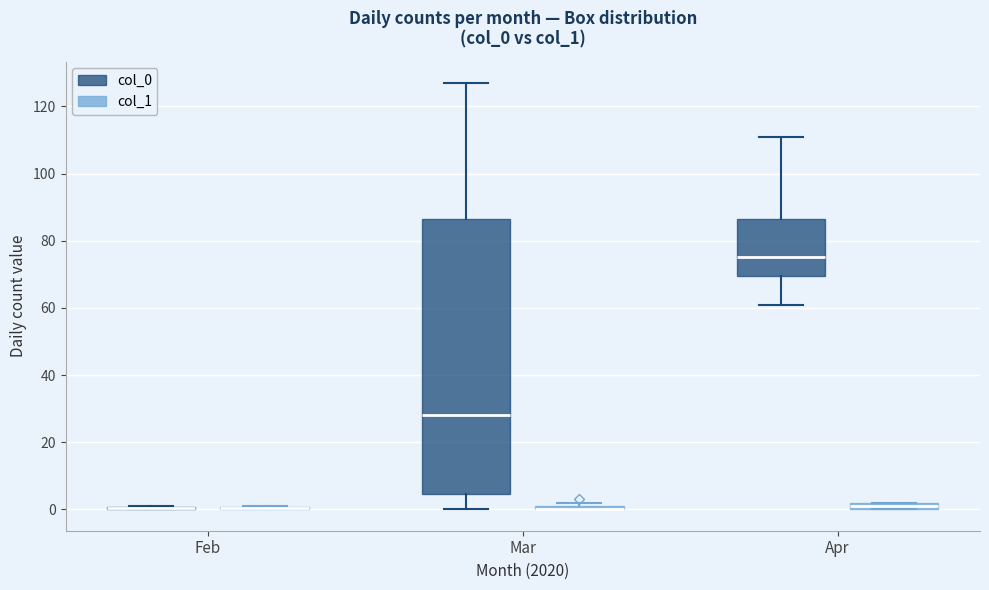

Which box is the tallest, from its lower edge to its upper edge?

Mar (col_0)